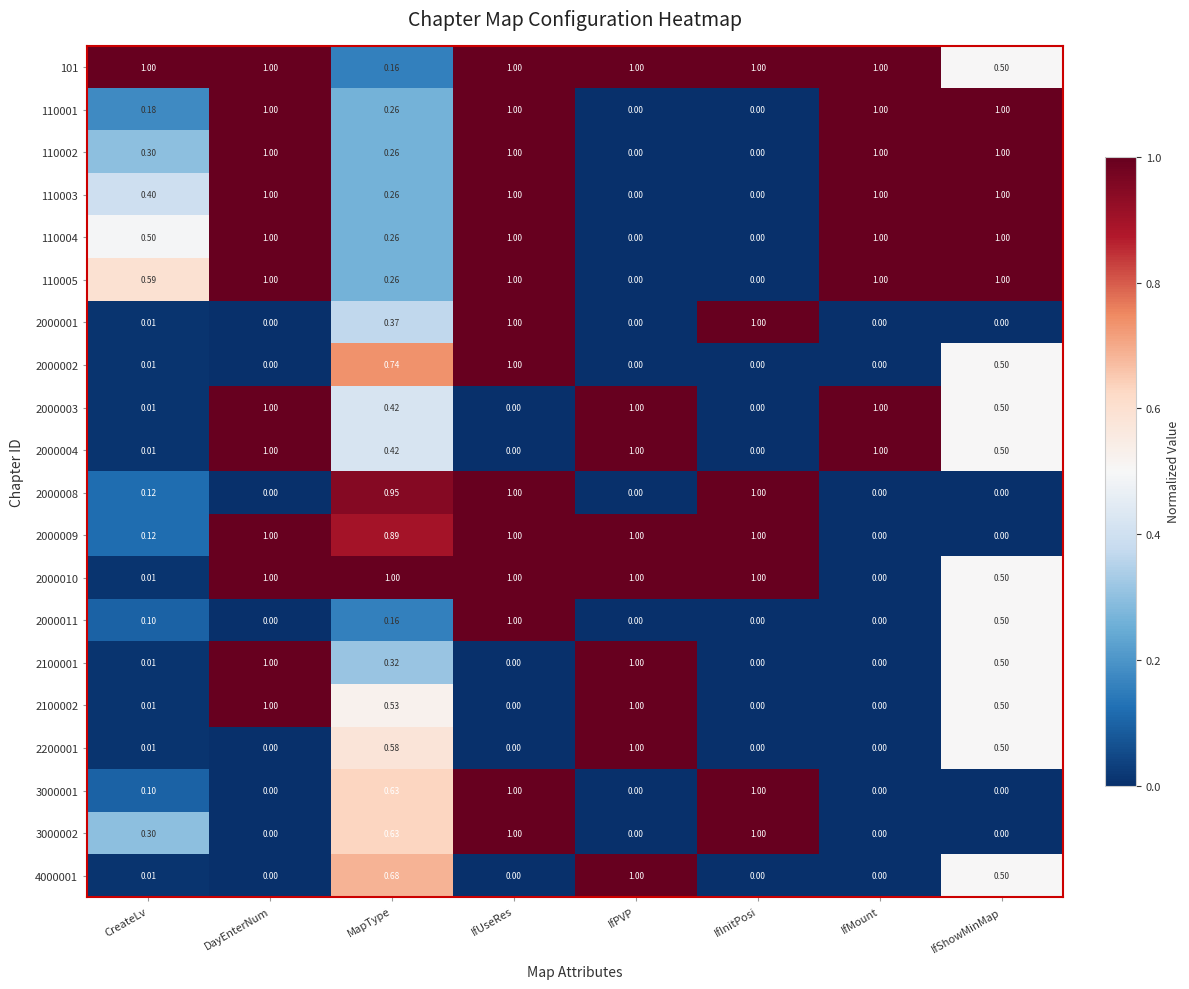

Is the value of 4000001 at CreateLv greater than the value of 2000010 at MapType?

No